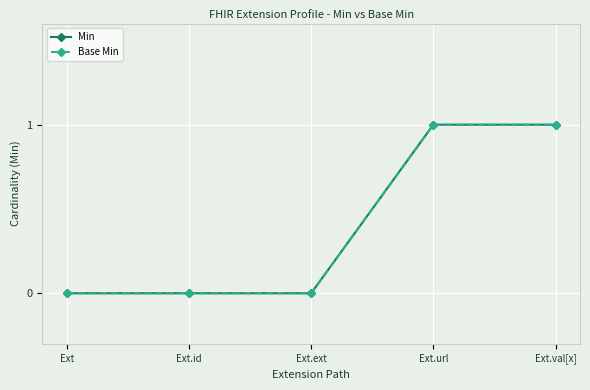

What is the difference between the maximum and minimum values in the Min series?

1